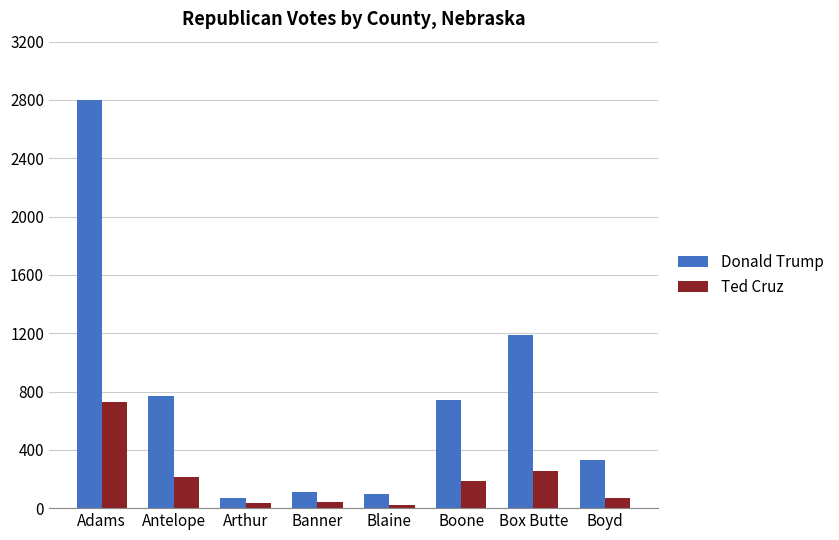

What is the minimum value for Donald Trump?

68